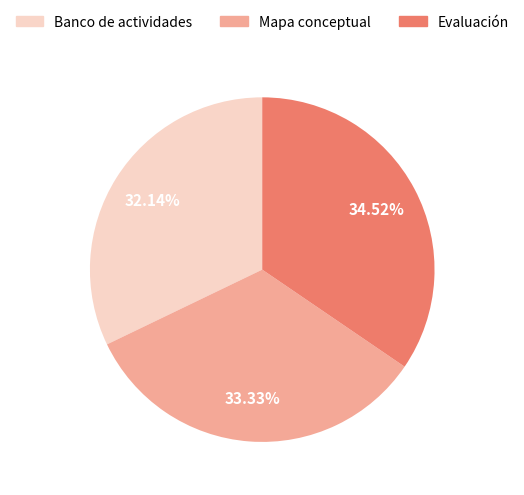

How many segments does this pie chart have?

3